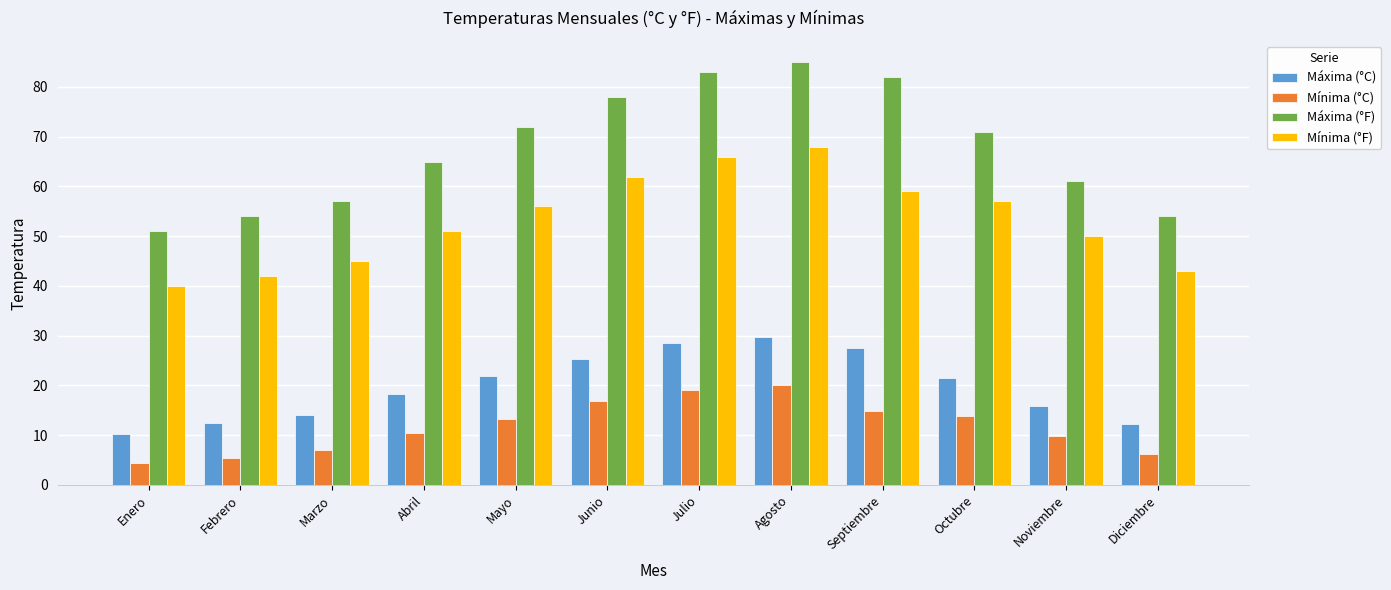

How many categories are shown in the chart?

12